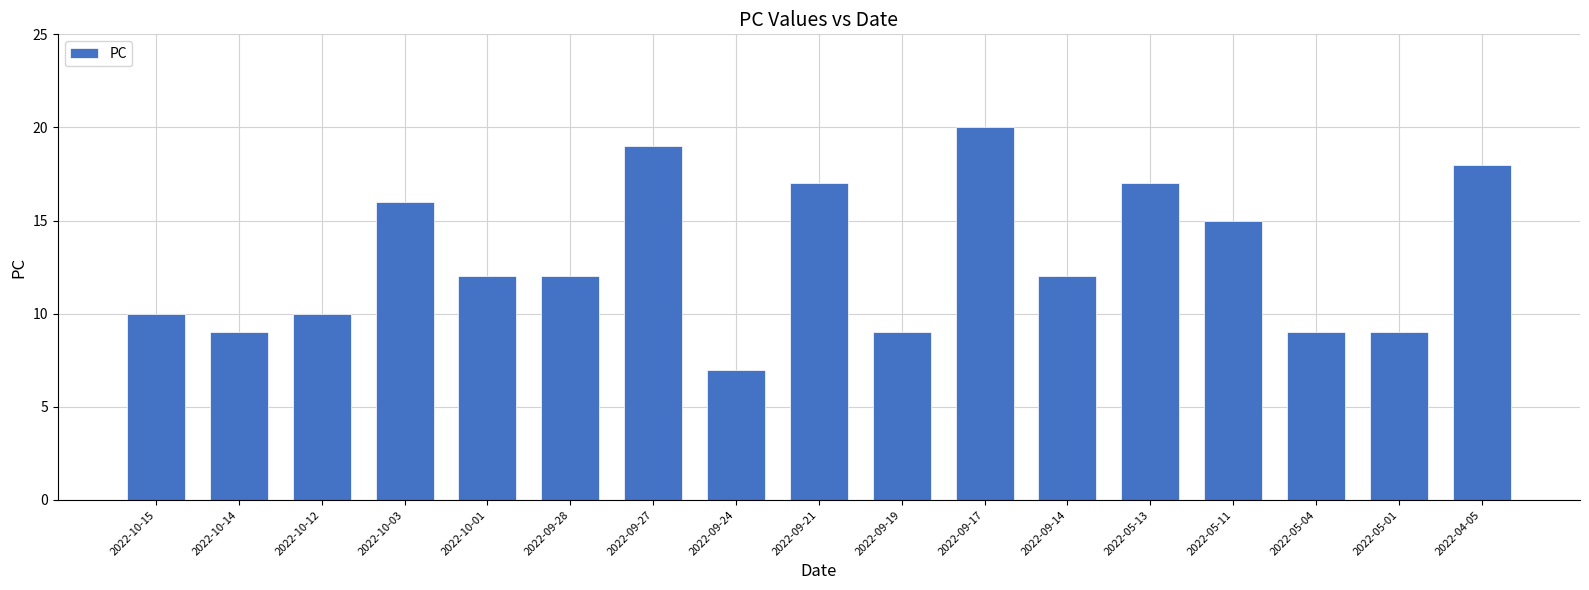

What is the ratio of the value at 2022-09-21 to the value at 2022-05-04?

1.9